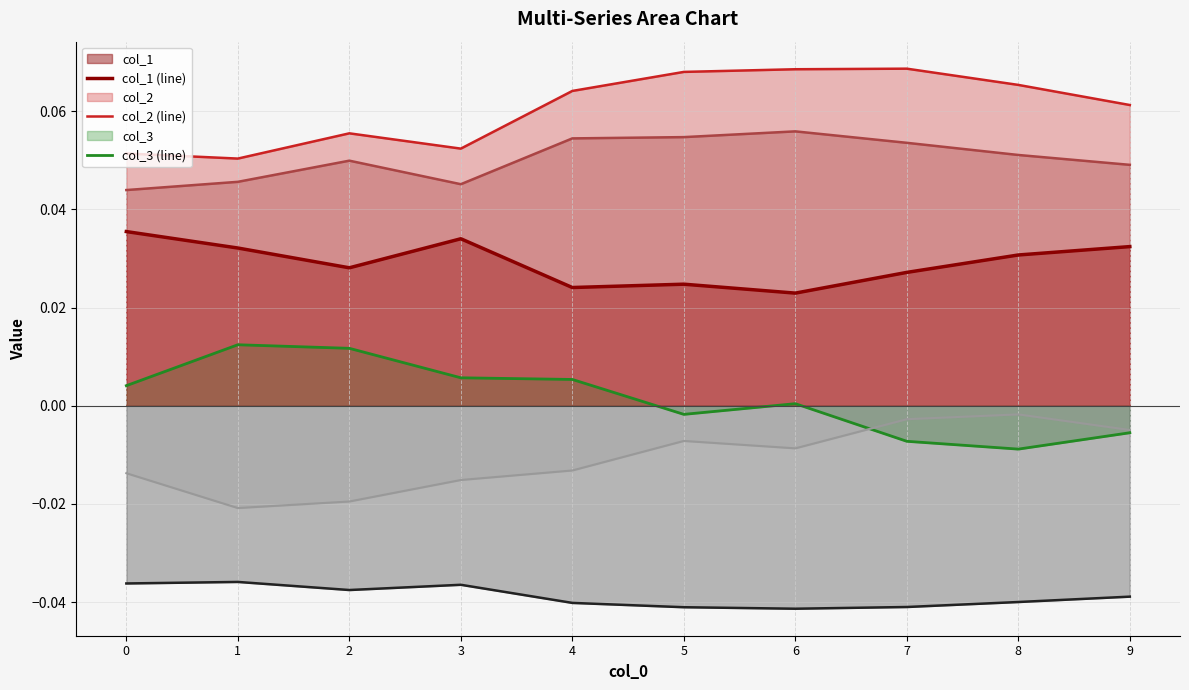

True or false: col_5 (line) has a value of -0.1 at 1.

False